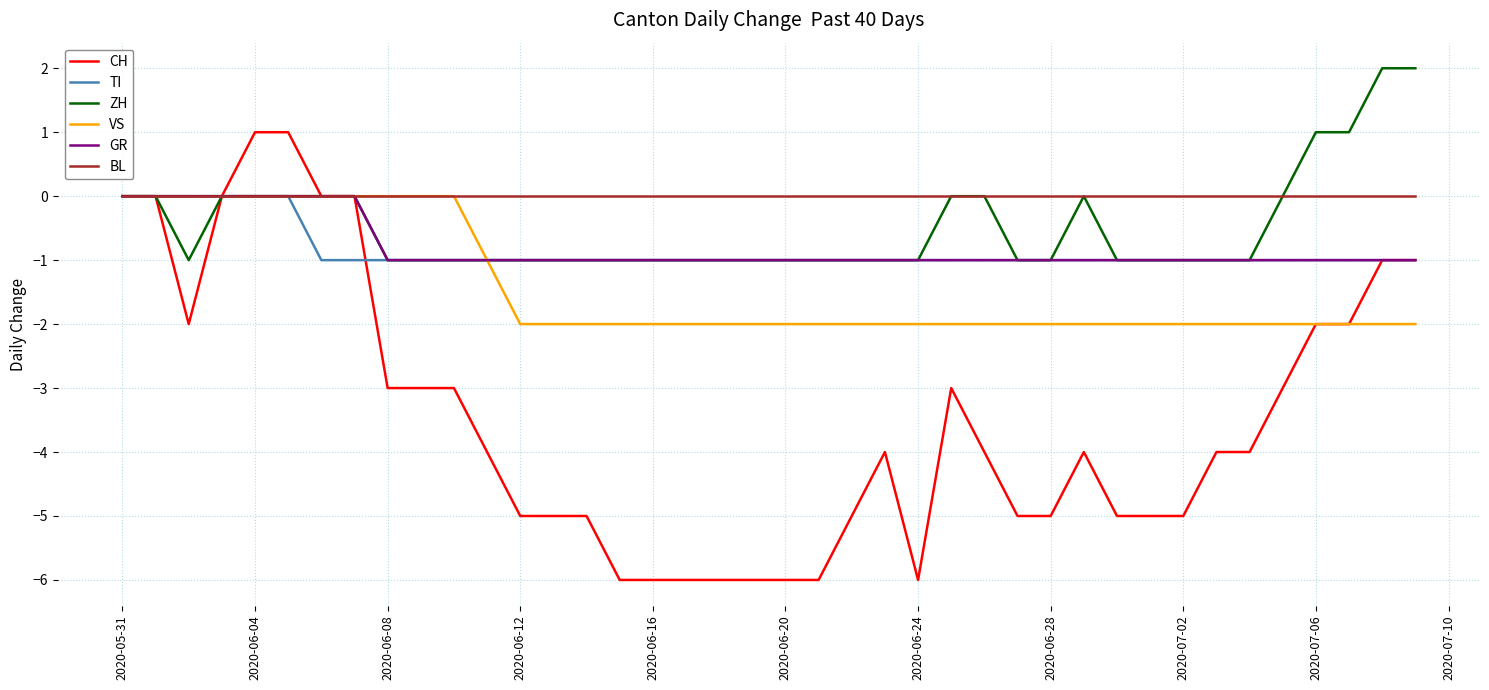

Which series has the widest spread of values?

CH